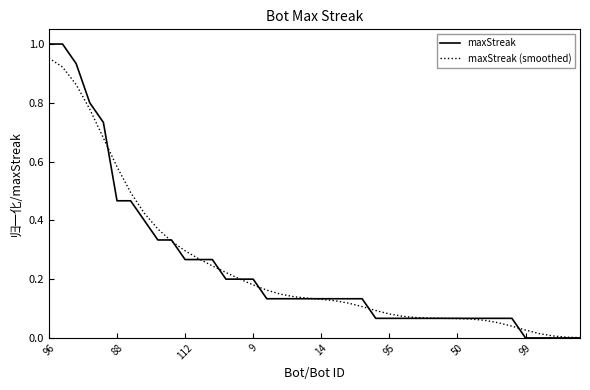

Which series has the largest range (max minus min)?

maxStreak